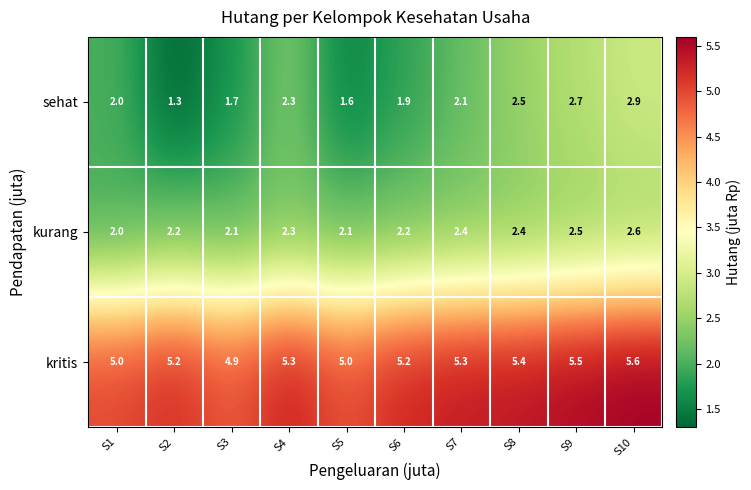

What is the sum of all sehat values?

21.0